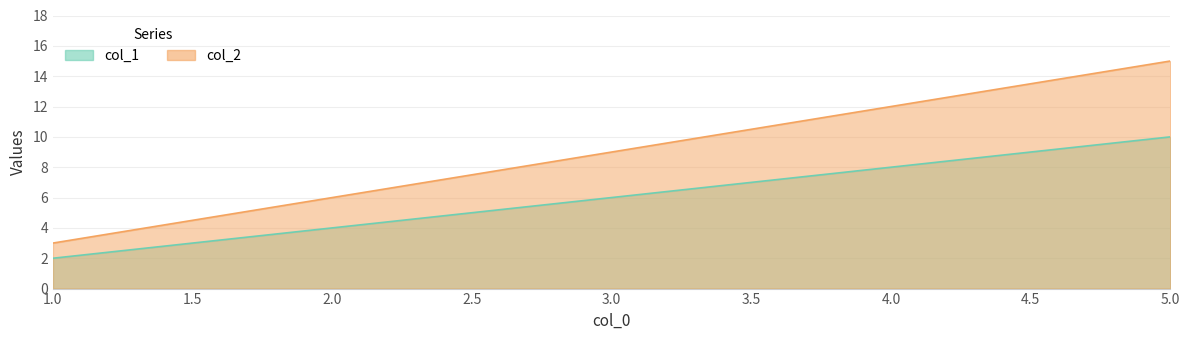

True or false: col_1 has more than 2 interior local peaks.

False